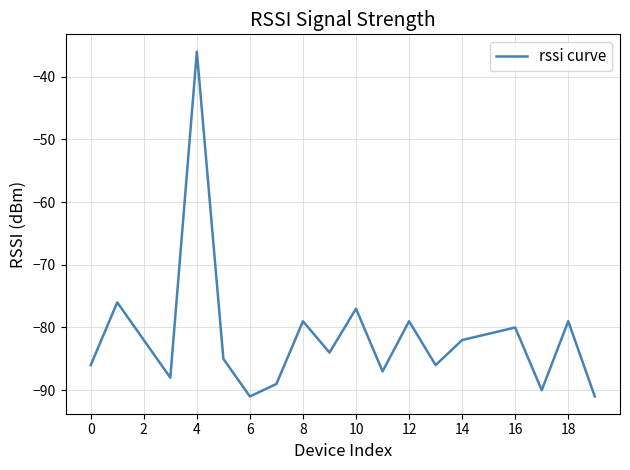

Reading left to right, what are all the values shown in this chart?

-86	-76	-82	-88	-36	-85	-91	-89	-79	-84	-77	-87	-79	-86	-82	-81	-80	-90	-79	-91